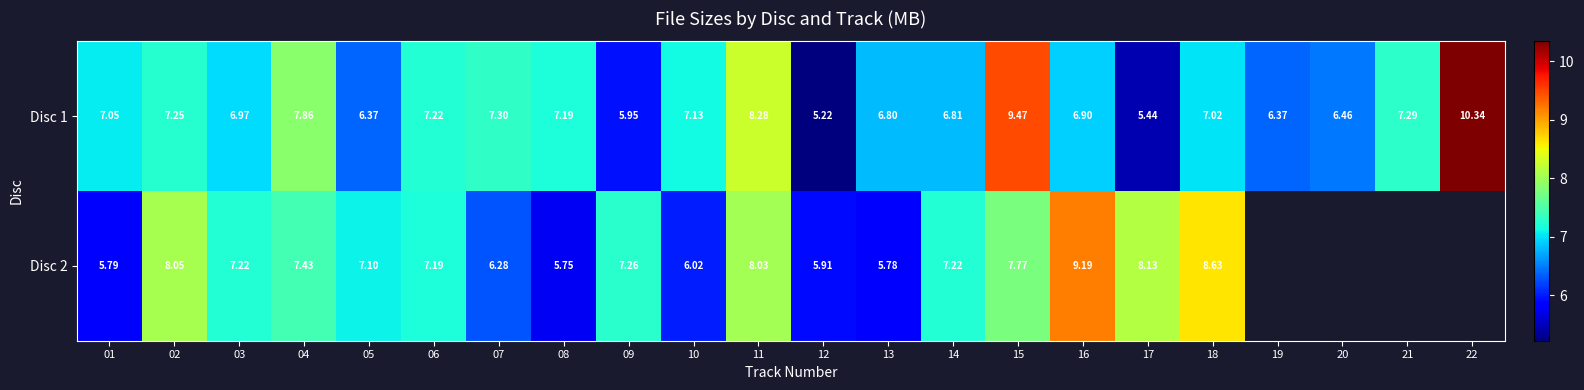

What is the total value across all series at 03?

14.2